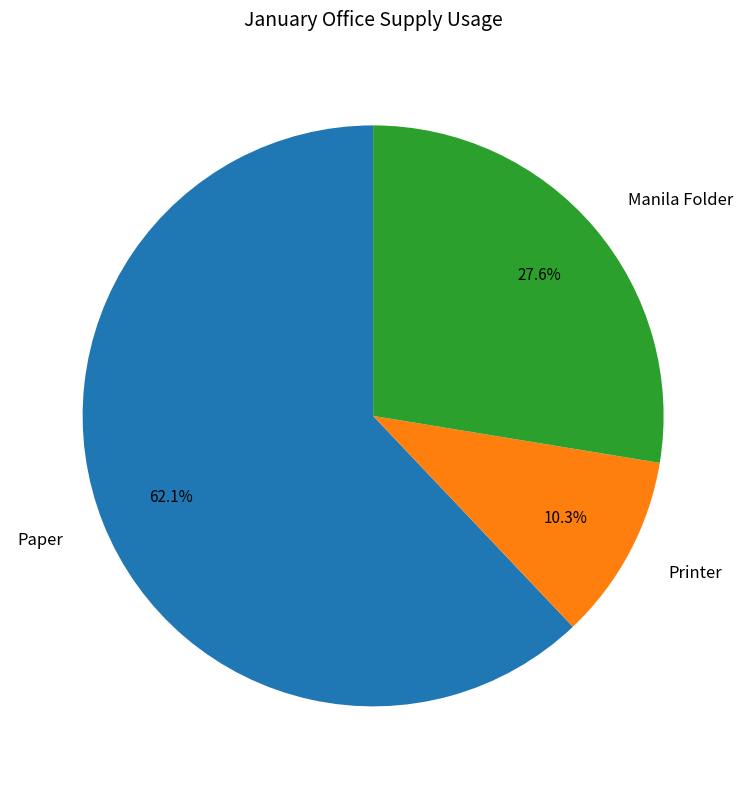

To the nearest percent, what portion does Paper represent?

62%